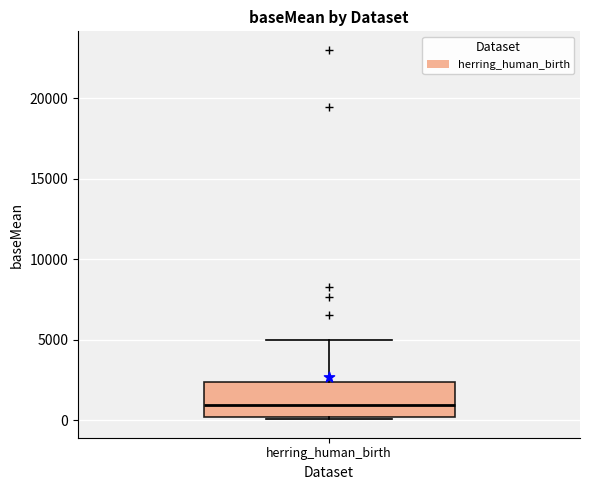

Transcribe this box plot: give where the median line is, the range the box spans, and where the two whiskers end, as read against the y-axis. The values are not printed on the chart, so give them approximately, as read against the axis.

median 1000, box 0 to 2500, whiskers 0 (just below the box's lower edge) to 5000